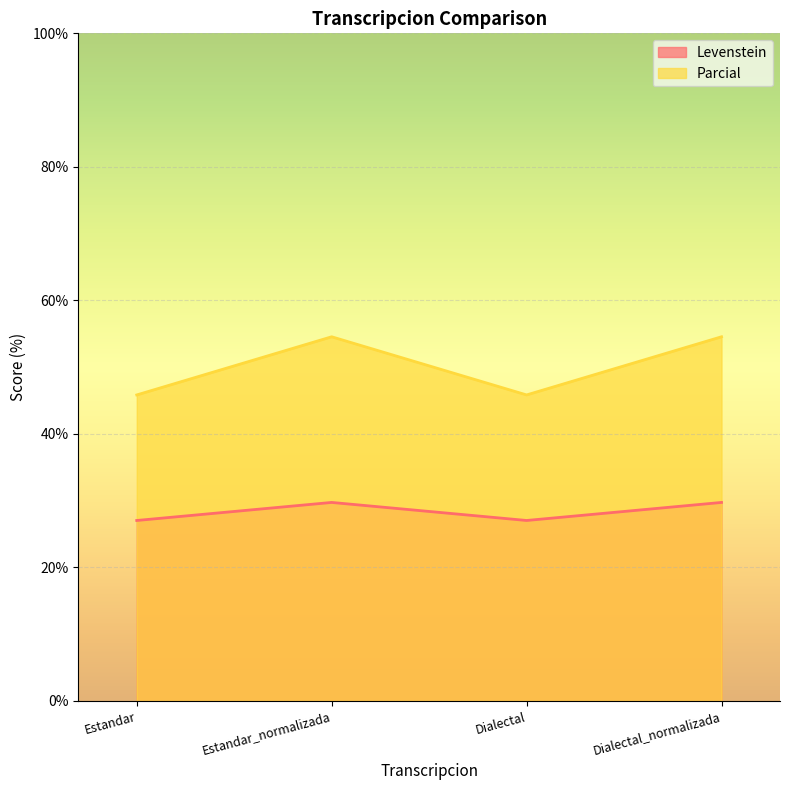

Reading left to right, transcribe all the data shown in this chart.

Levenstein: Estandar=27.0	Estandar_normalizada=29.7	Dialectal=27.0	Dialectal_normalizada=29.7
Parcial: Estandar=45.8	Estandar_normalizada=54.5	Dialectal=45.8	Dialectal_normalizada=54.5